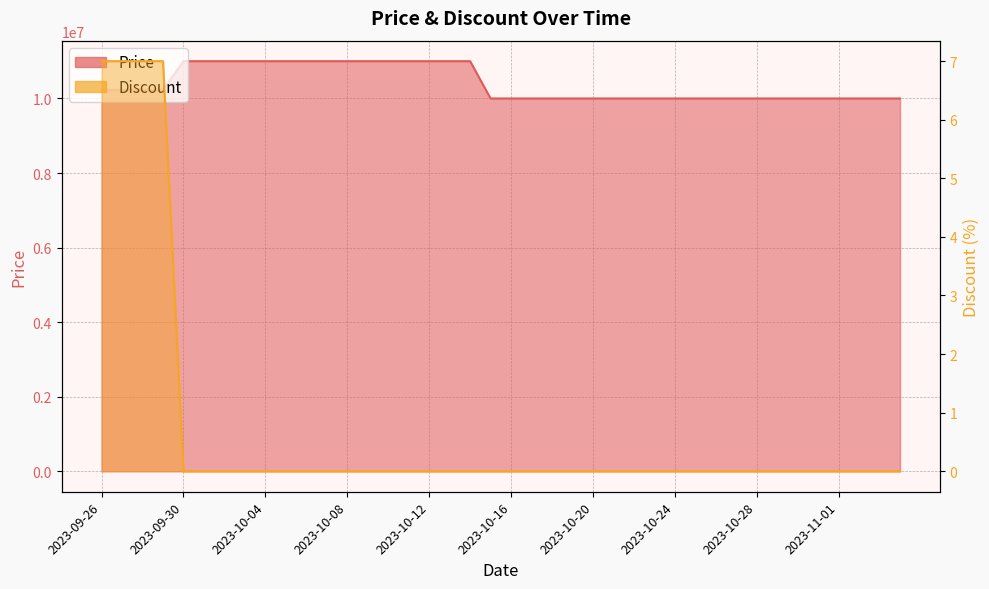

How many lines are shown in the chart?

2